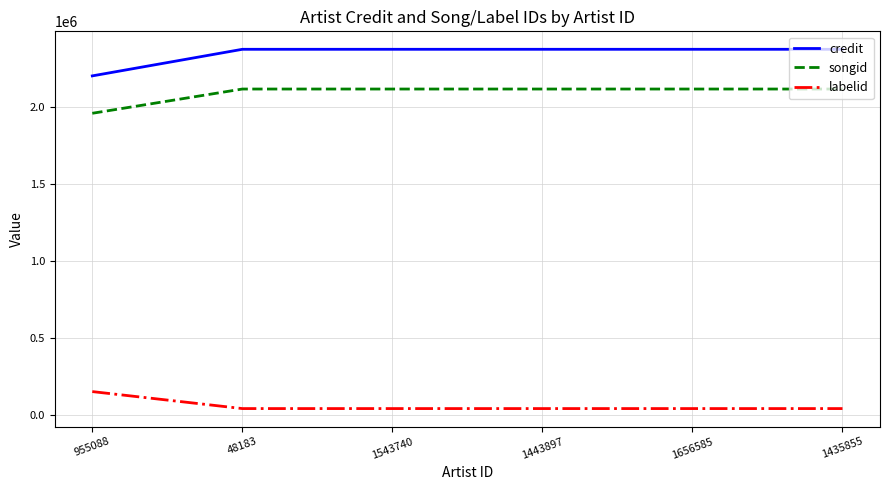

What is the difference between the maximum and minimum values in the labelid series?

110337